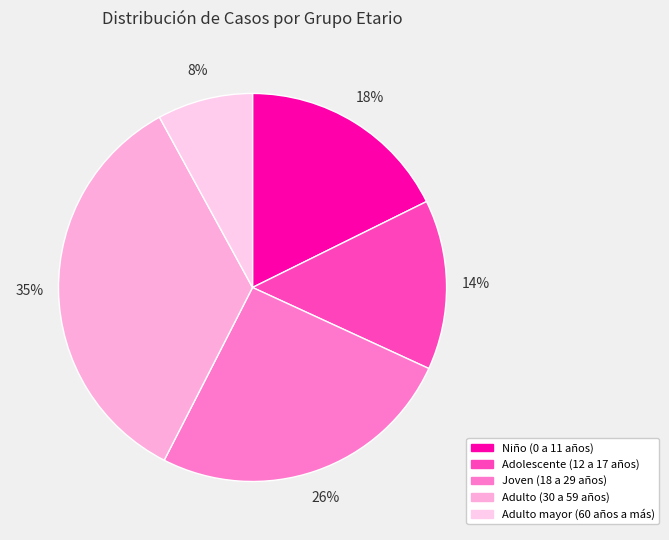

To the nearest percent, what is the combined percentage of Adulto (30 a 59 años) and Joven (18 a 29 años)?

60%